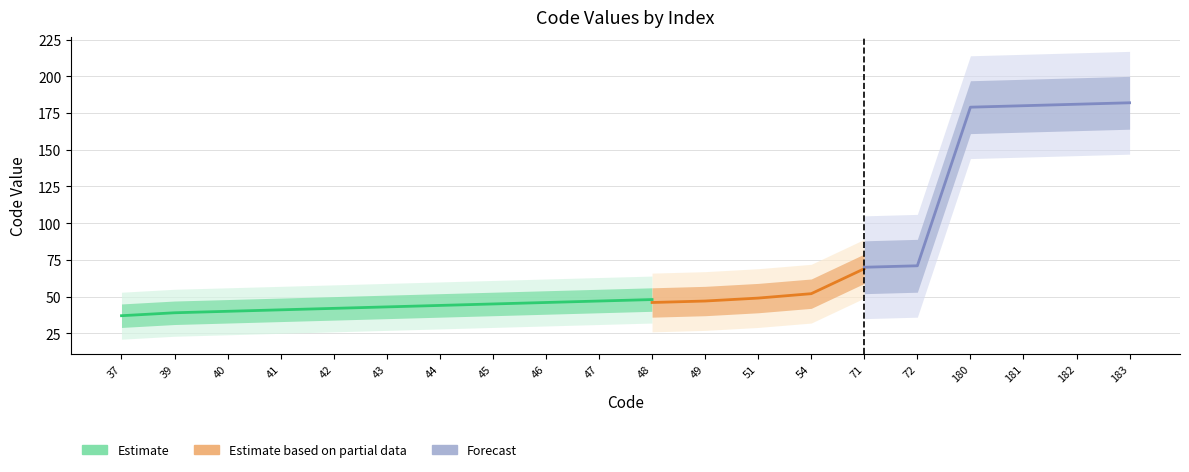

True or false: Estimate based on partial data and Estimate cross at least once.

False